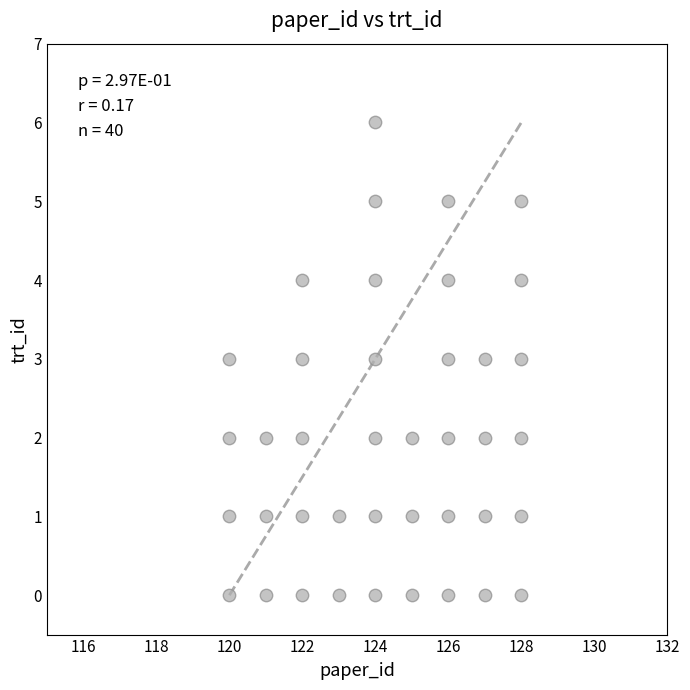

What is the range of X values (max minus min)?

8